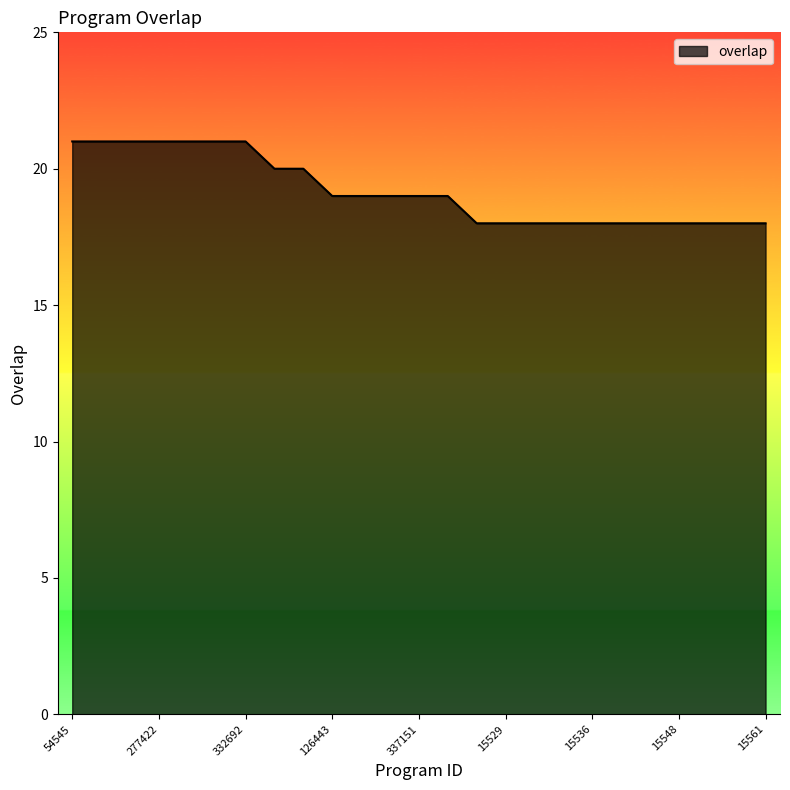

What is the smallest value displayed?

18